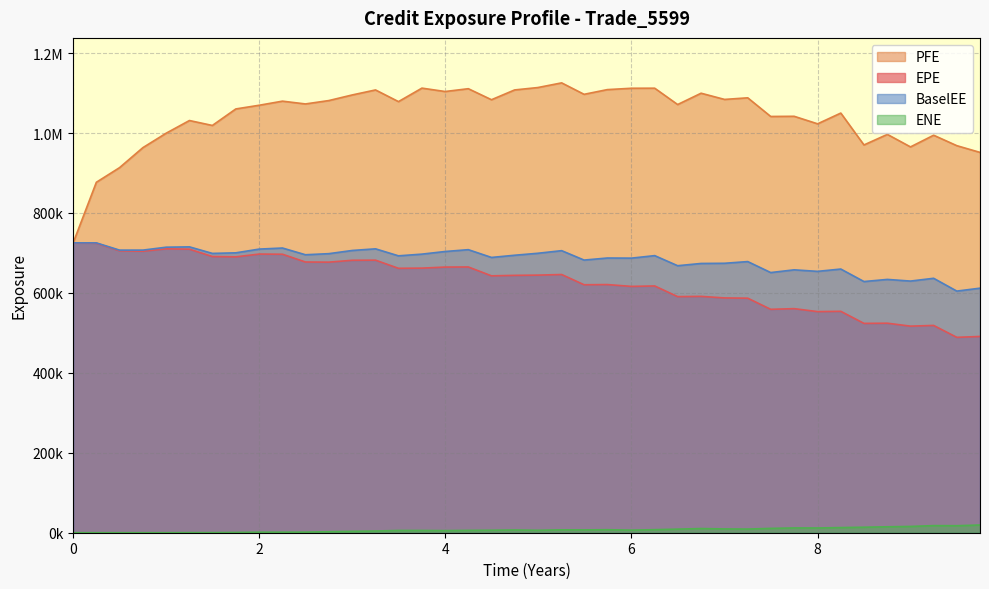

Between 3.24932 and 5.49041, which series saw the biggest shift?

EPE